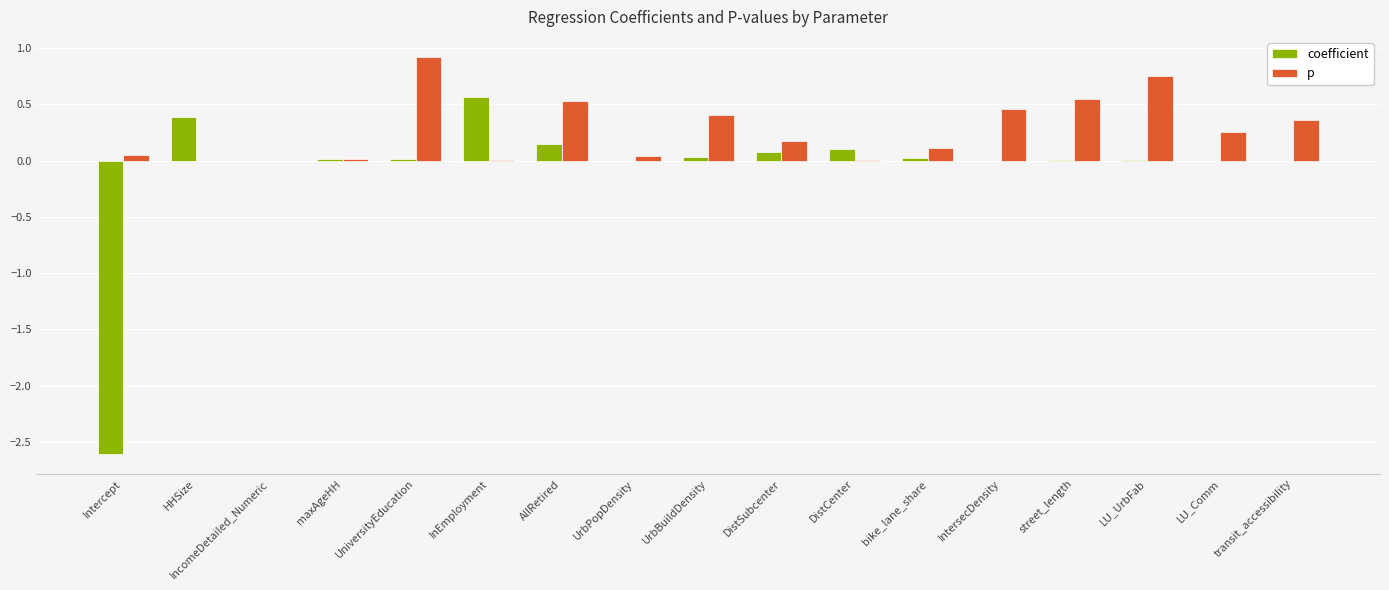

What is the highest value of the coefficient series?

0.6